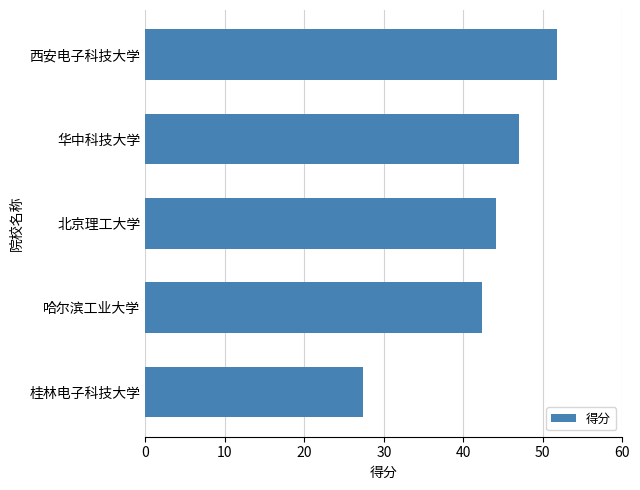

The value at 西安电子科技大学 is 18.8. True or false?

False